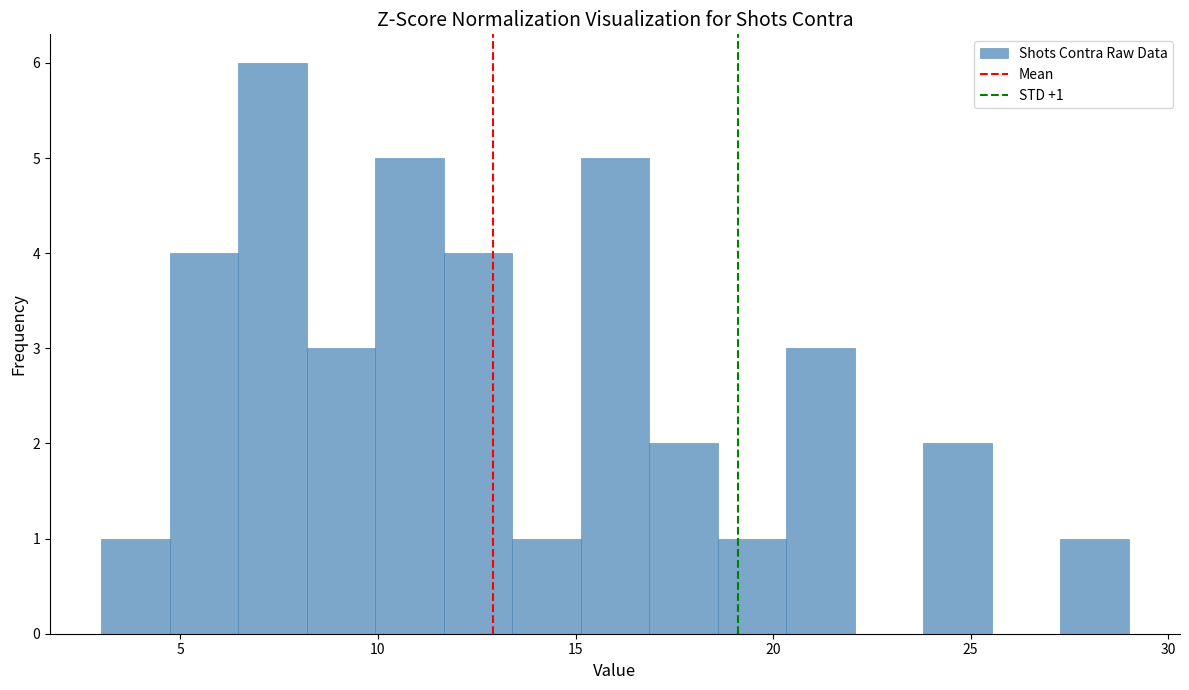

Read against the x-axis, roughly where is the centre of the tallest bar?

7.5